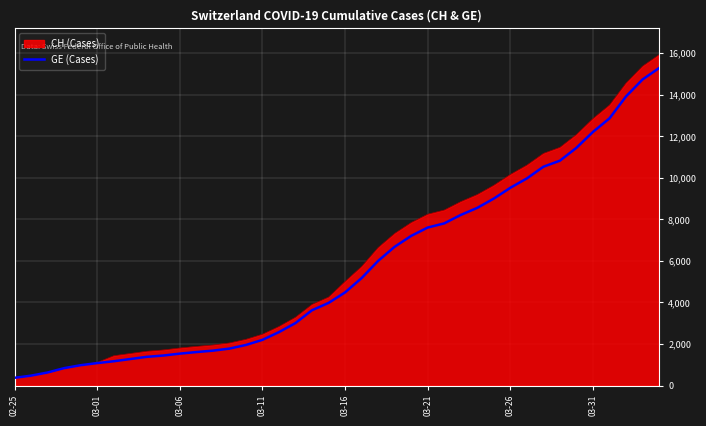

What is the smallest value displayed?

375